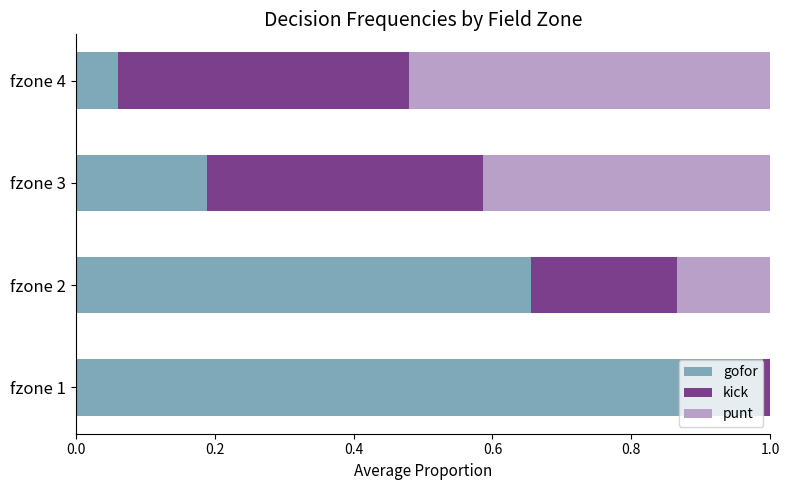

Which category has the highest value in the gofor series?

fzone 1